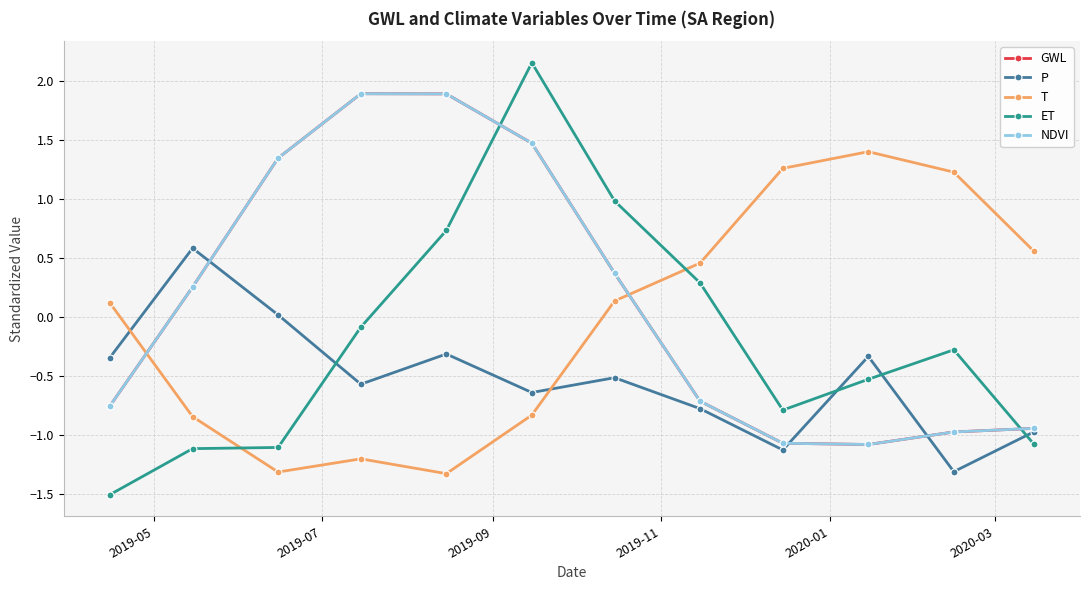

Is this an area chart (filled region under the line)?

No